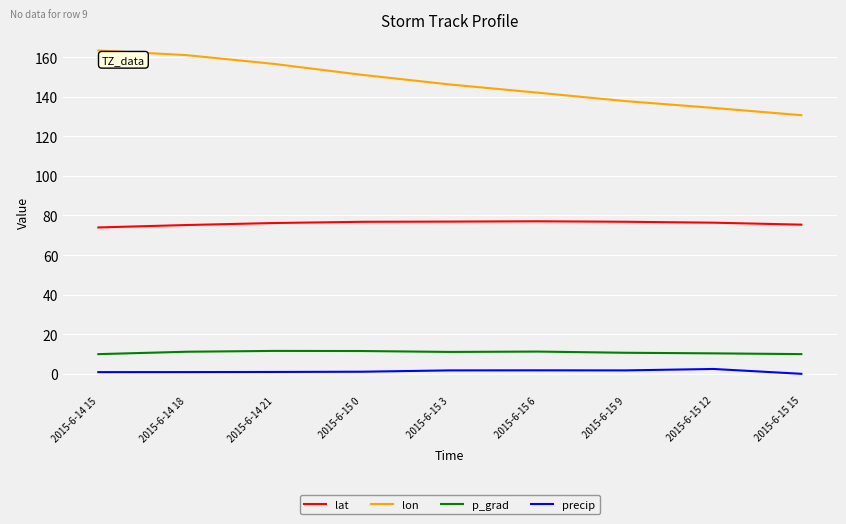

Which series has the largest total across all categories?

lon